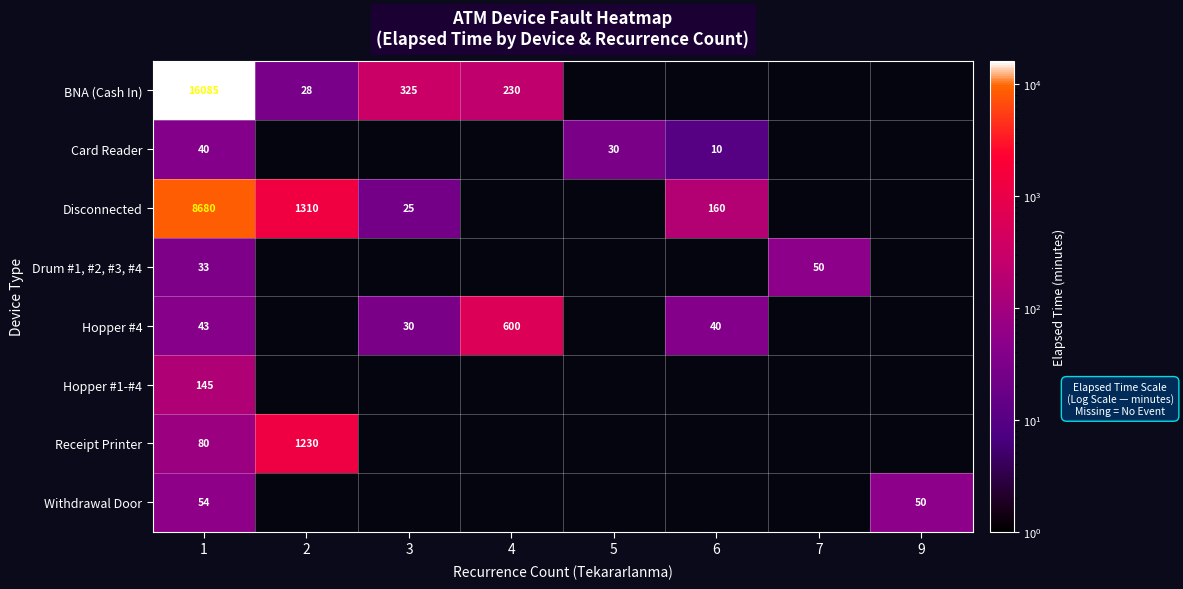

The Withdrawal Door series shows 50 at 9. True or false?

True